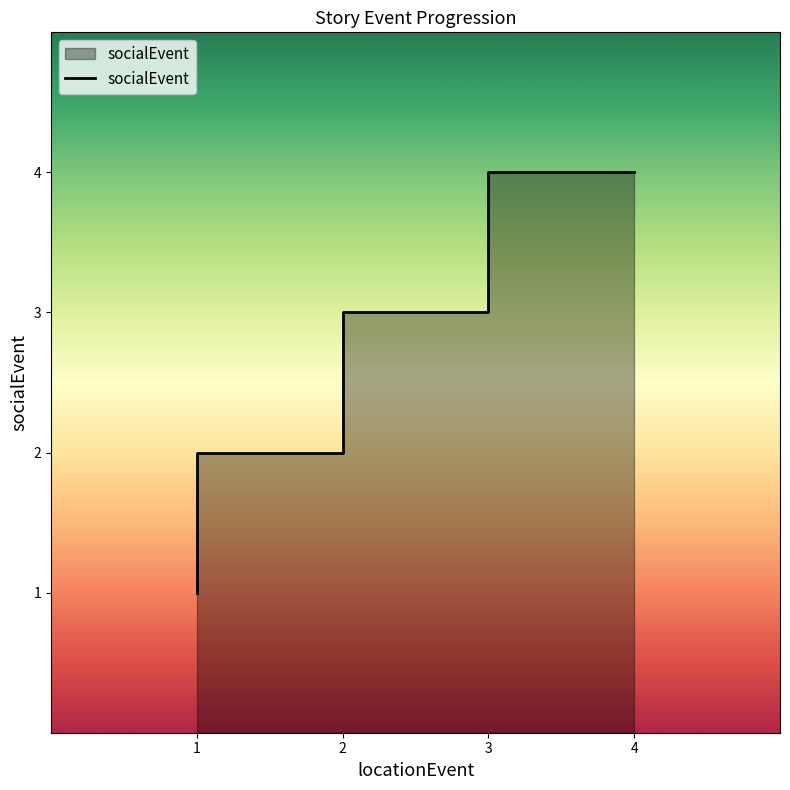

What is the maximum value shown in the chart?

4